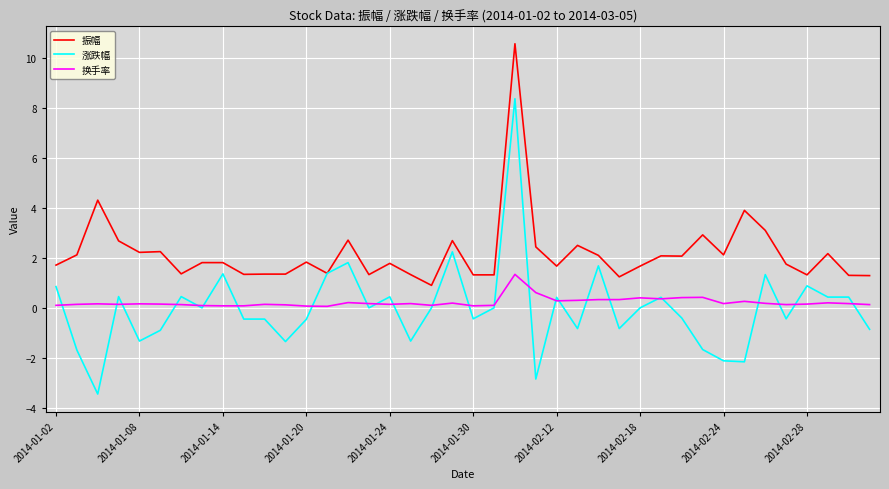

What is the maximum value shown in the chart?

10.6